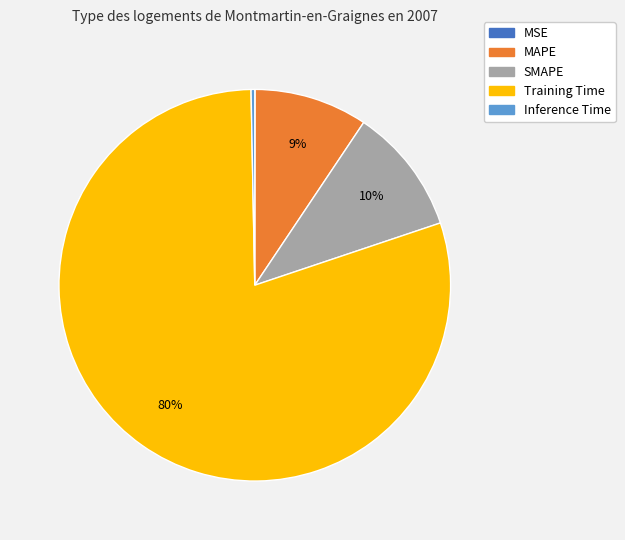

What percentage is the MAPE slice, to the nearest percent?

9%